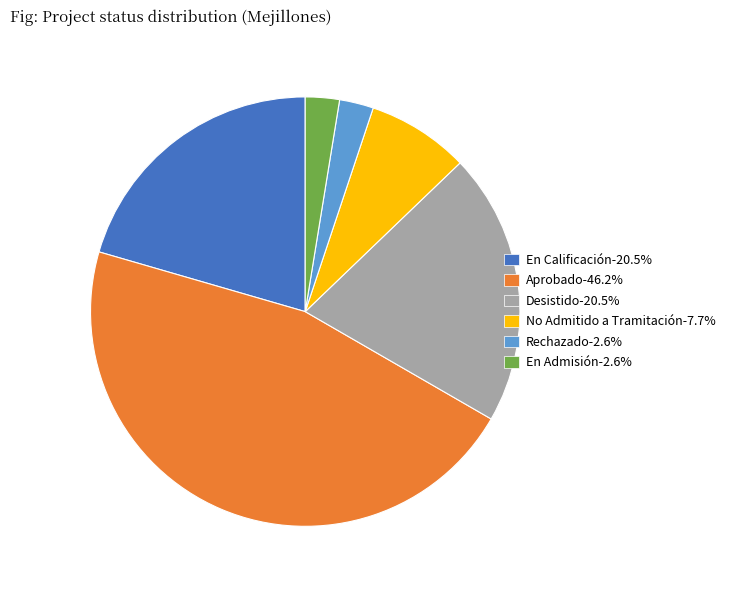

Do En Admisión-2.6% and No Admitido a Tramitación-7.7% together represent more than half of the pie?

No